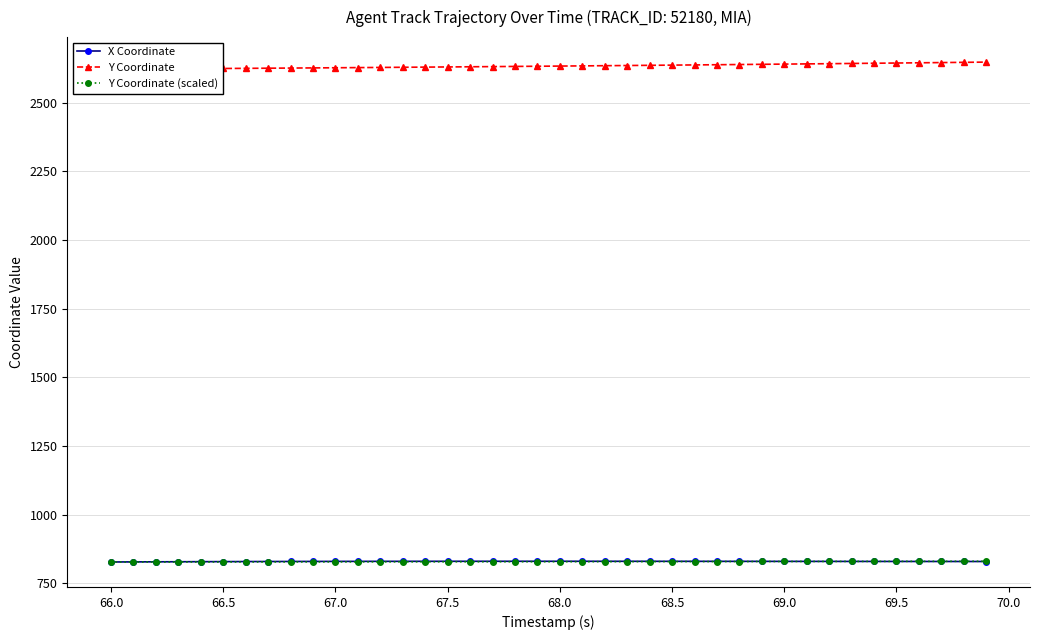

True or false: Y Coordinate and Y Coordinate (scaled) intersect in this chart.

False